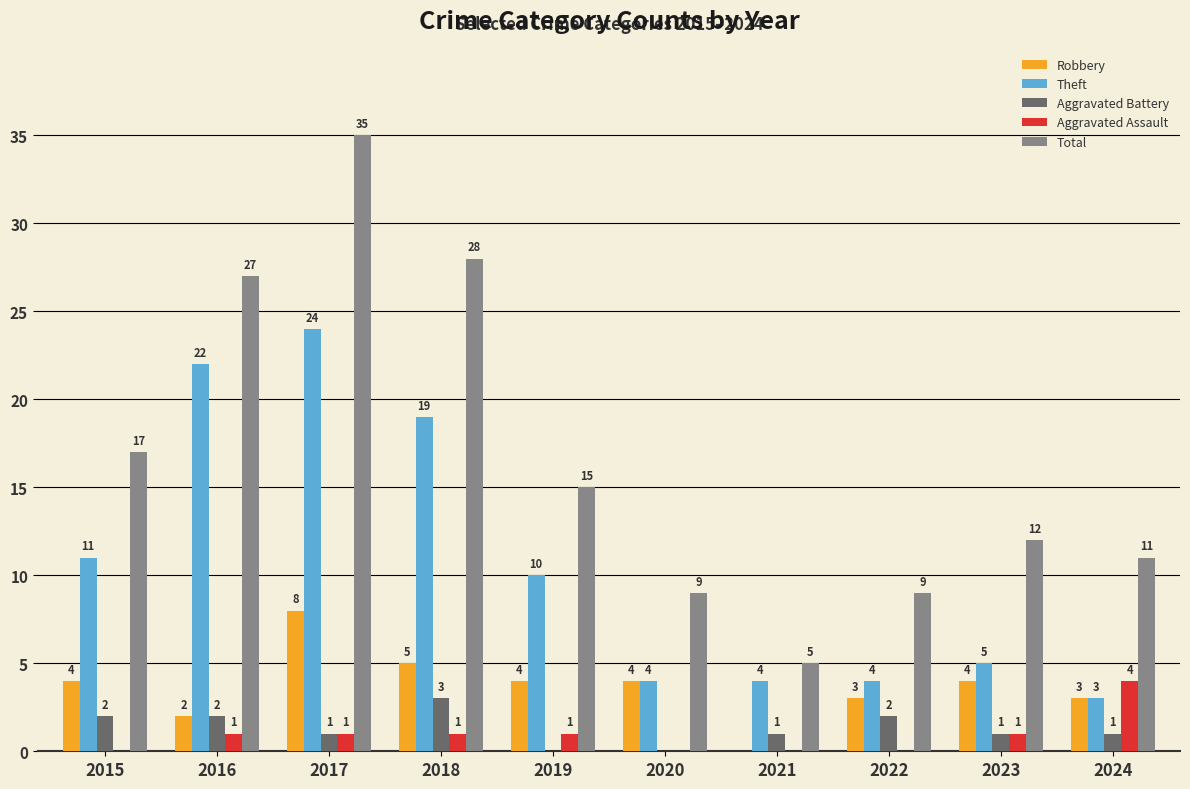

Which series changed the most between 2023 and 2024?

Aggravated Assault